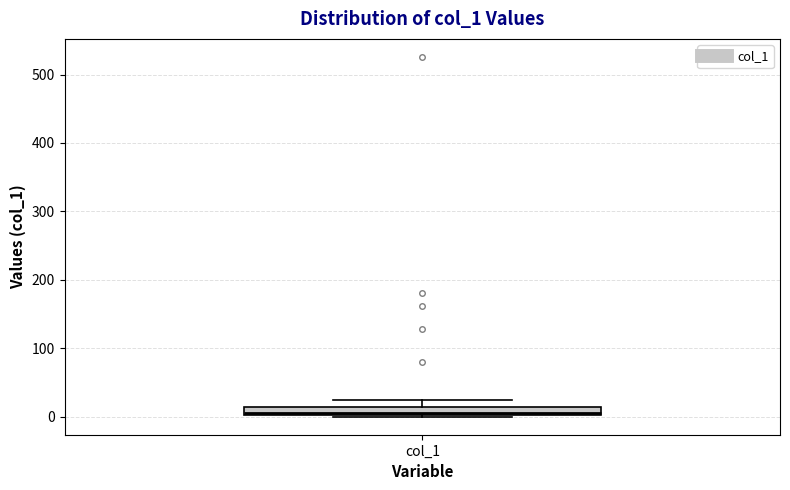

Where is the lower edge of the box for col_1 on the y-axis? The values are not printed on the chart, so give them approximately, as read against the axis.

0